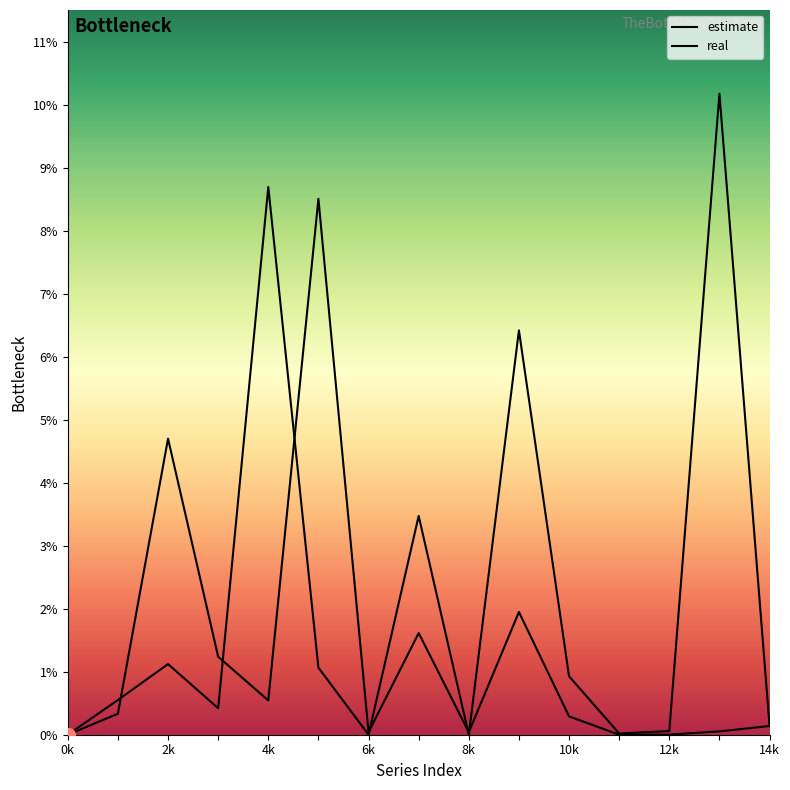

Does the chart have visible grid lines?

No